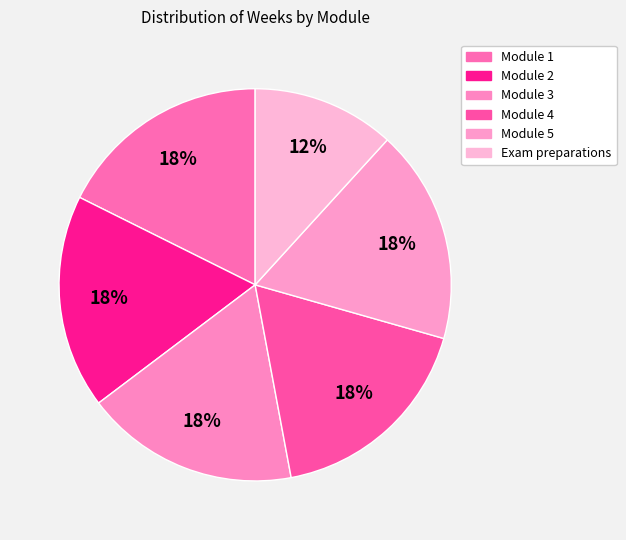

Rank the categories by value from lowest to highest.

Exam preparations, Module 1, Module 2, Module 3, Module 4, Module 5